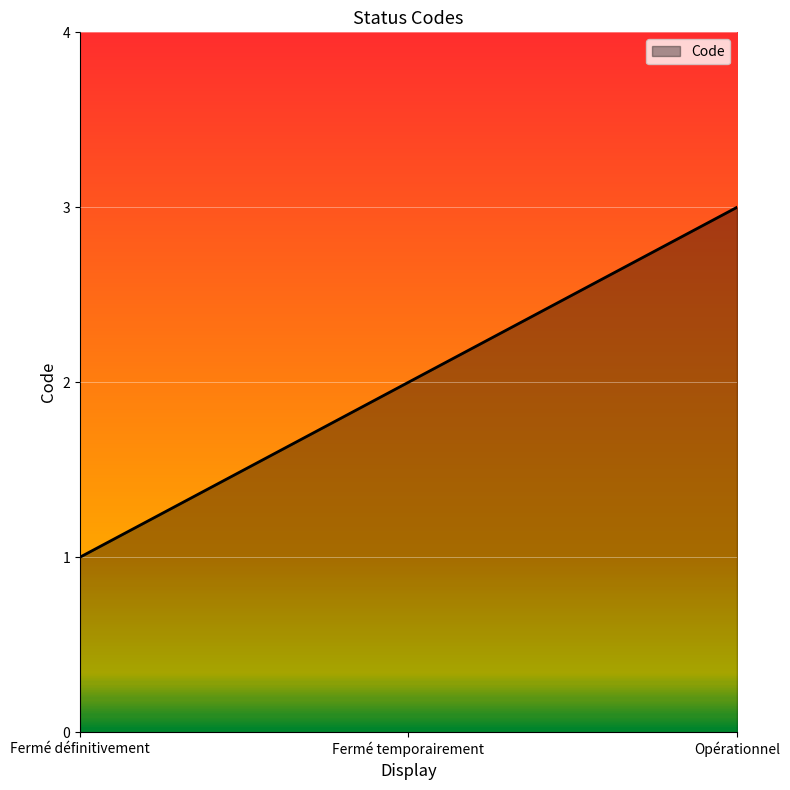

True or false: the data shows 0 at Fermé définitivement.

False